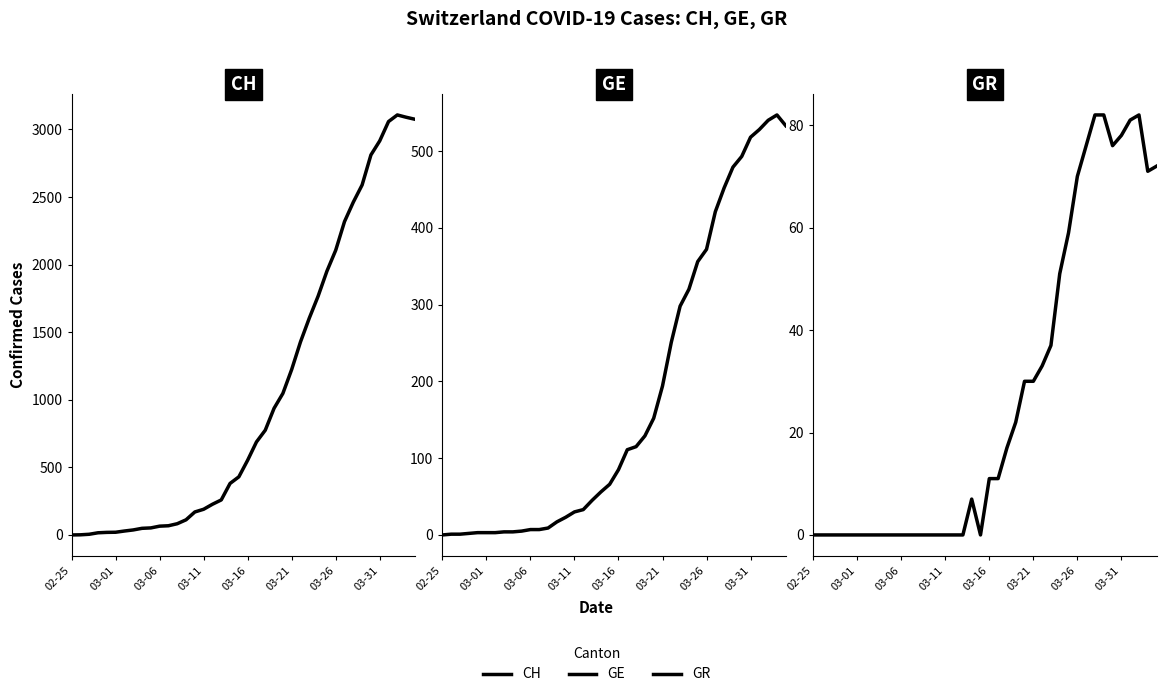

At how many categories does at least one series exceed 2005?

10